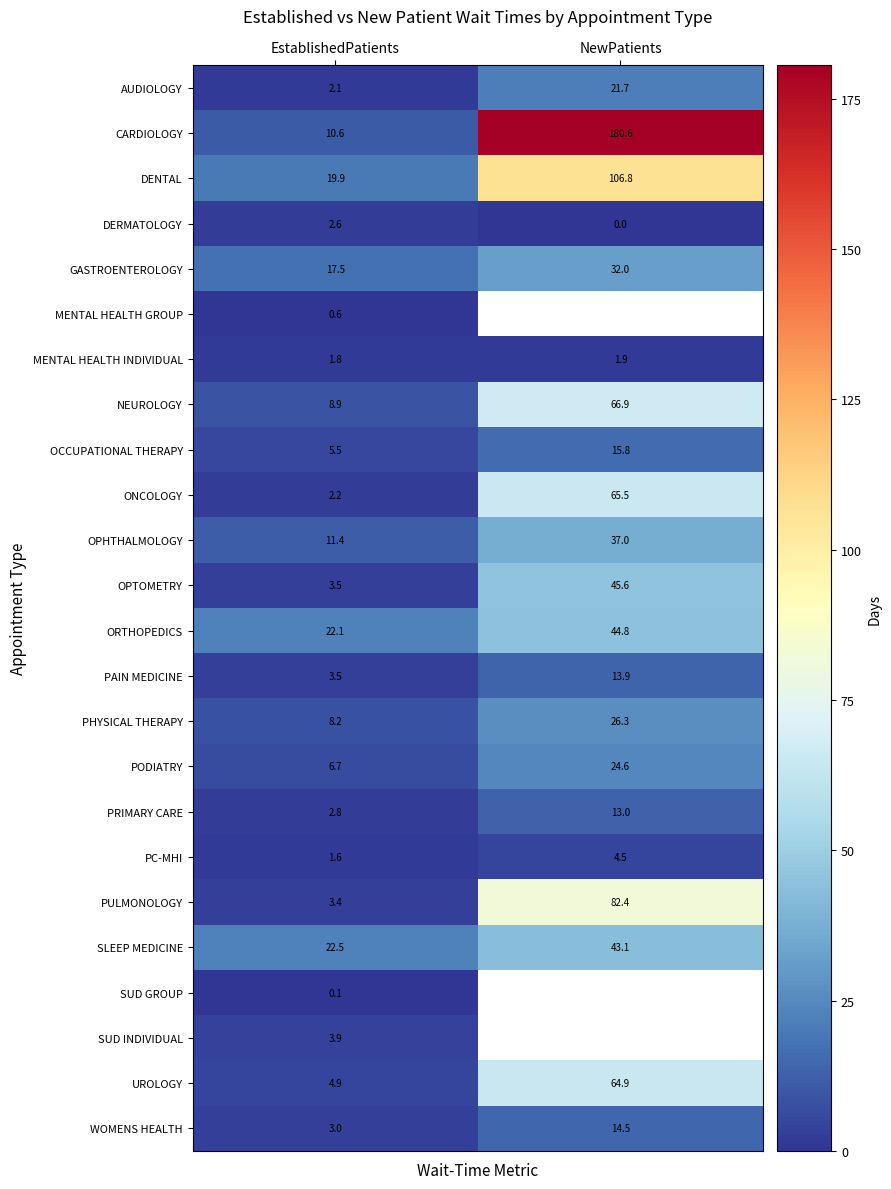

Is the value of OPTOMETRY at EstablishedPatients greater than the value of PODIATRY at EstablishedPatients?

No